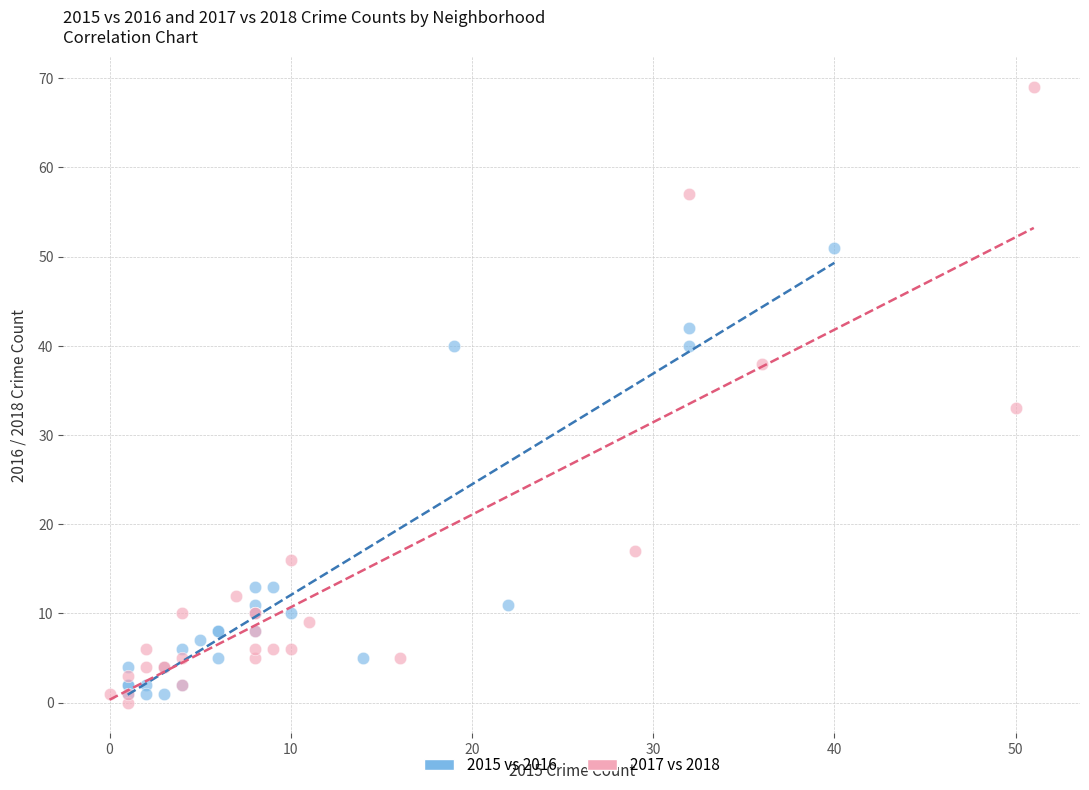

Which series reaches the maximum Y coordinate?

2017 vs 2018